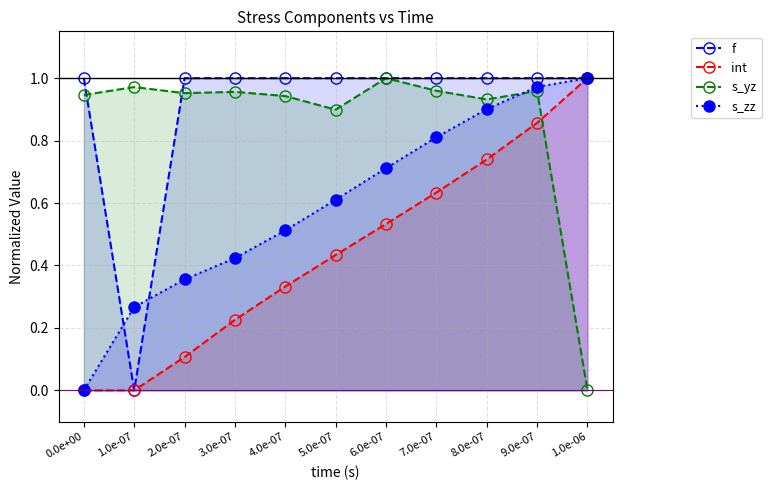

Where is s_yz nearest to the value 0?

1.0e-06